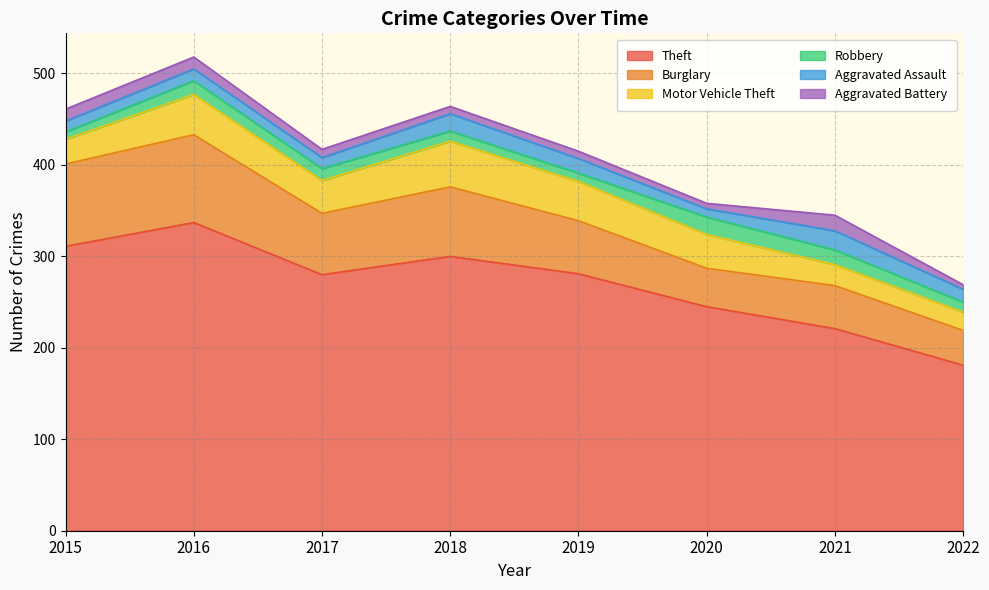

What is the difference between the maximum and minimum values in the Theft series?

156